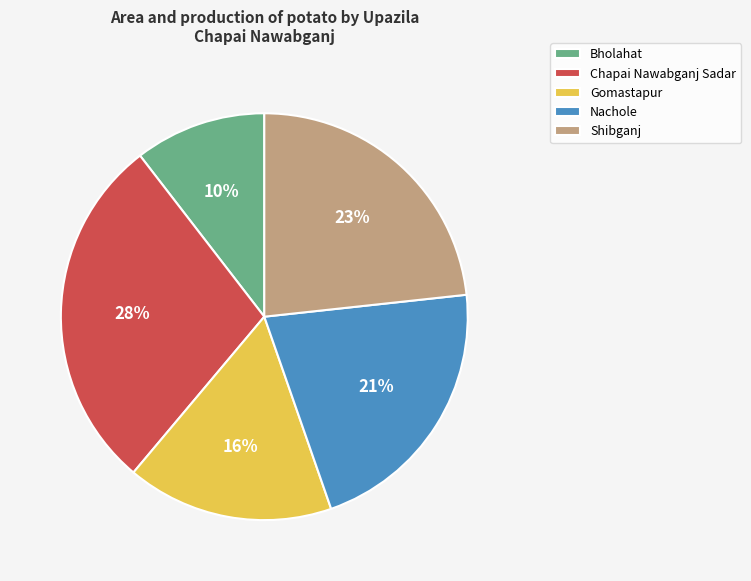

How many slices are in this pie chart?

5